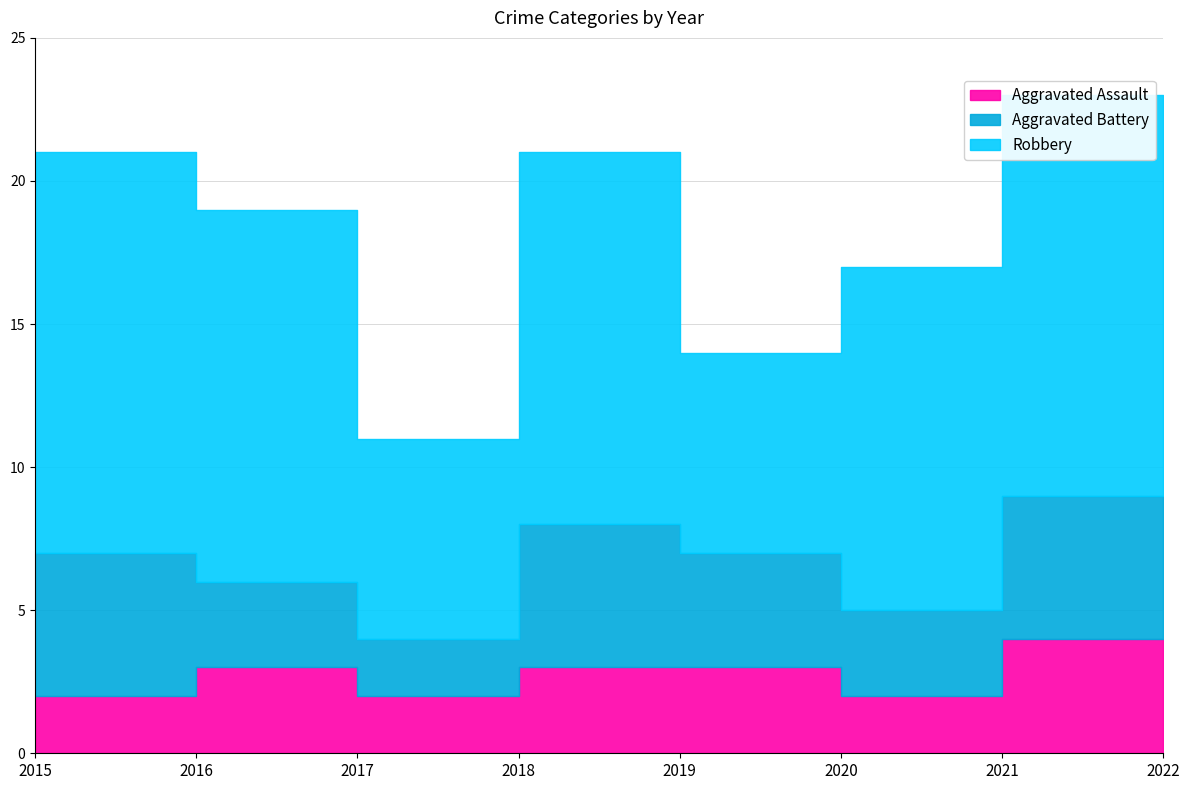

What is the sum of all Aggravated Battery values?

32